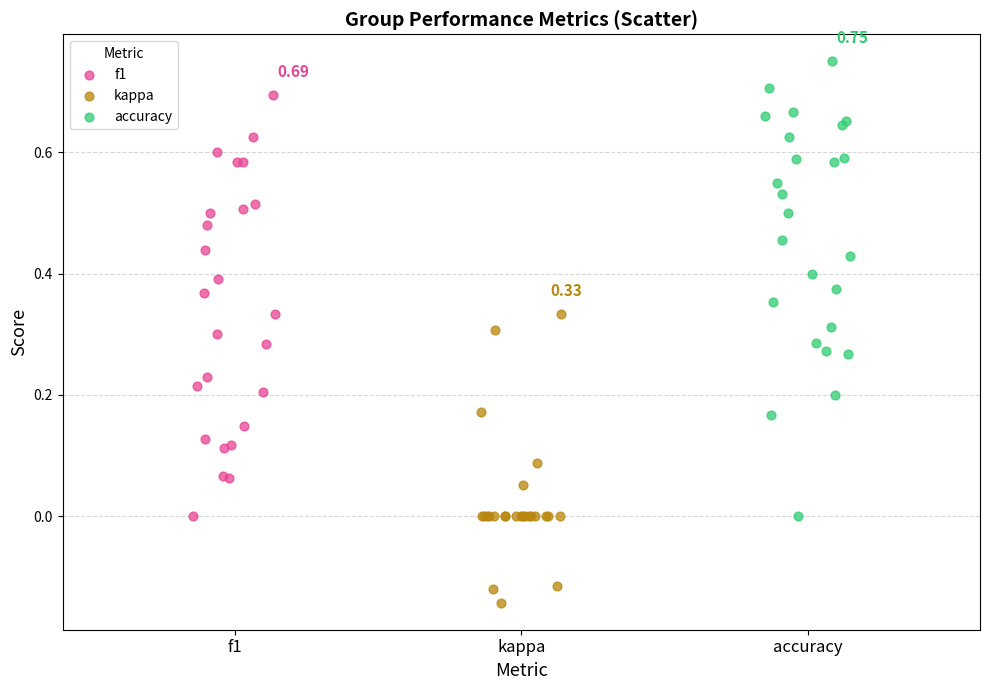

Which series reaches the minimum Y coordinate?

kappa